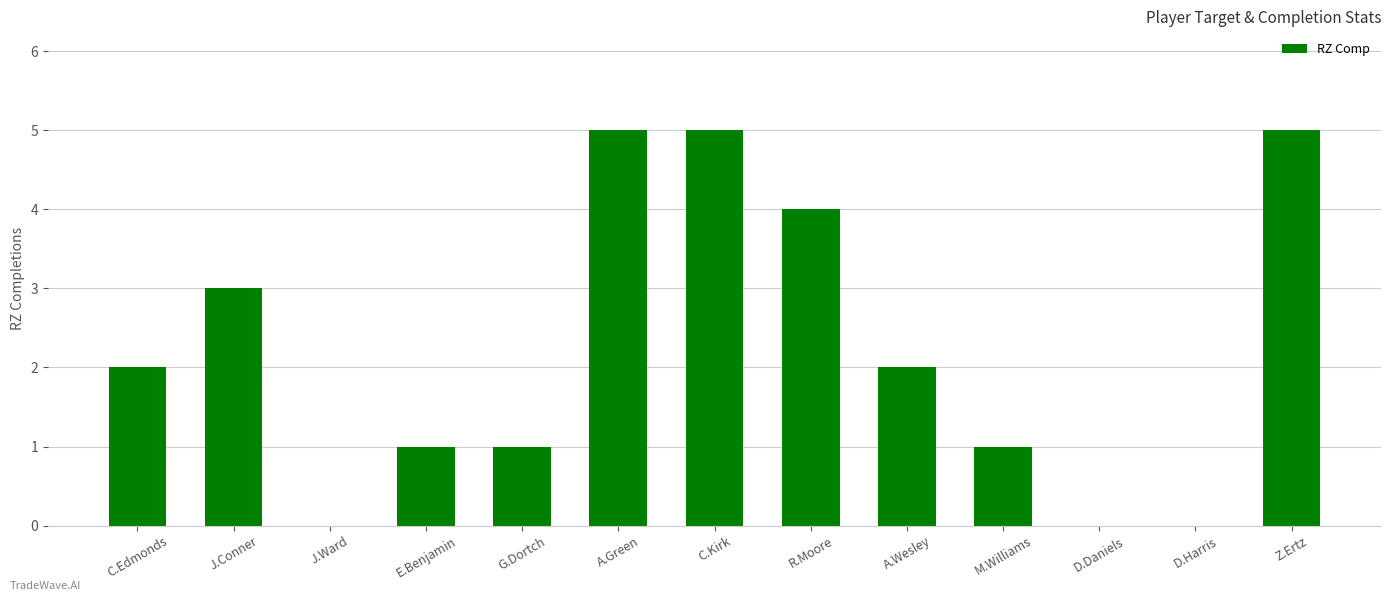

True or false: the data shows 1 at M.Williams.

True